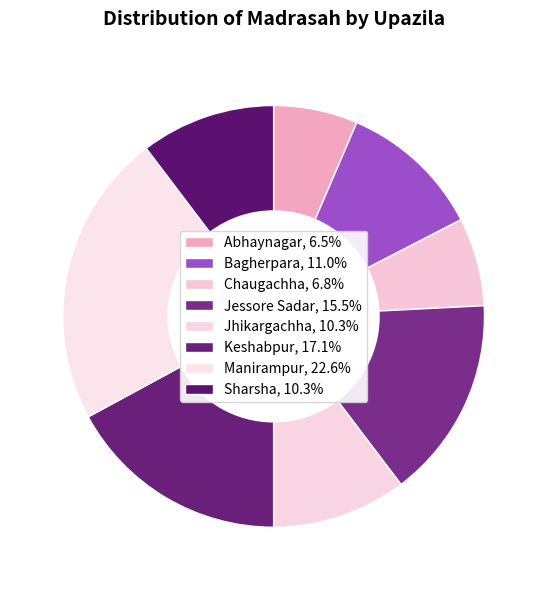

What is the largest slice in the pie chart?

Manirampur